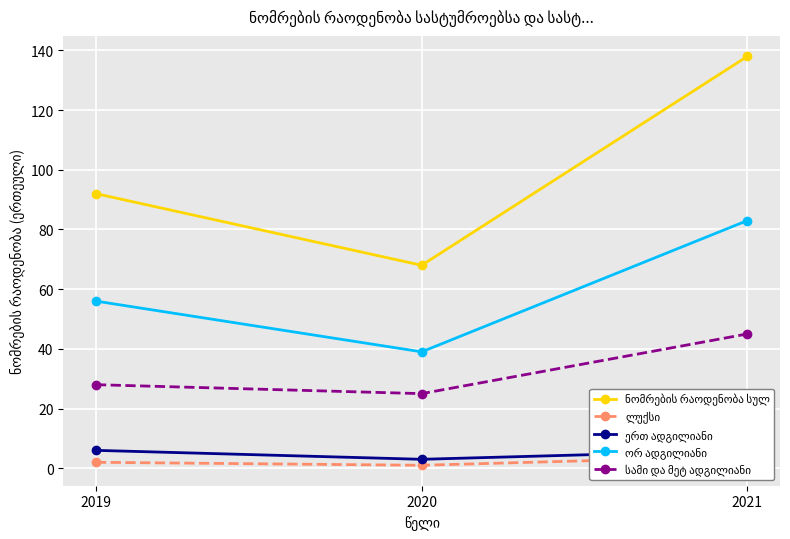

Which label corresponds to the smallest value in the chart?

2020